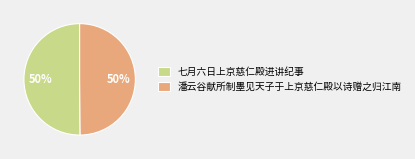

To the nearest percent, what is the combined percentage of 七月六日上京慈仁殿进讲纪事 and 潘云谷献所制墨见天子于上京慈仁殿以诗赠之归江南?

100%